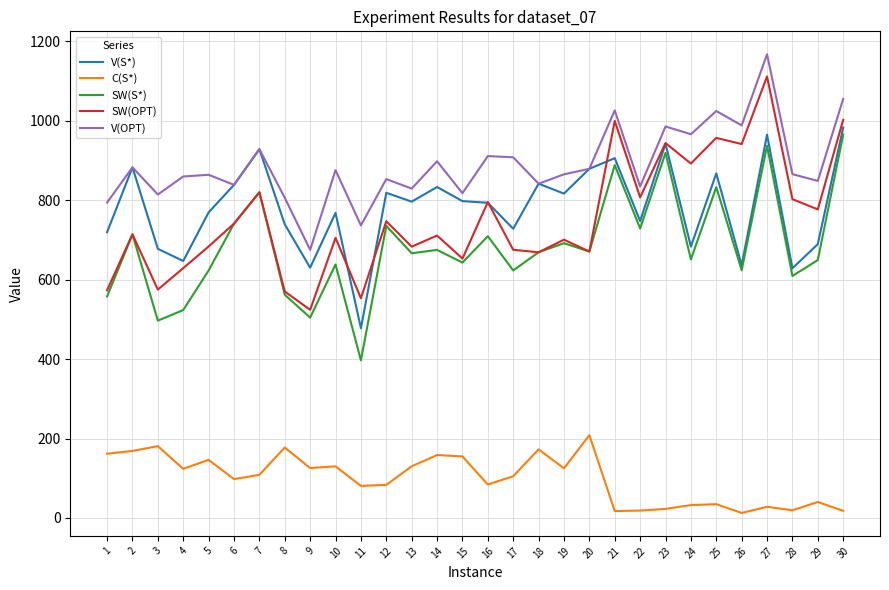

What is the maximum value shown in the chart?

1167.7